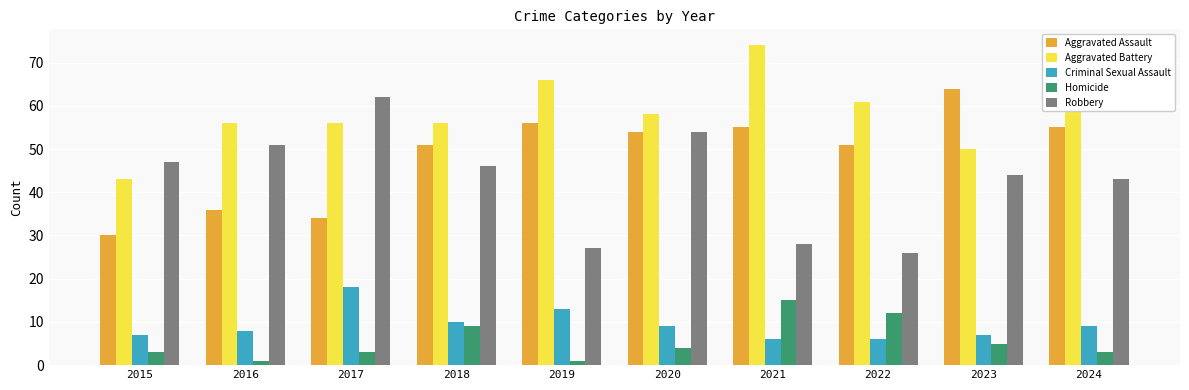

At 2019, list the series in order from largest to smallest.

Aggravated Battery, Aggravated Assault, Robbery, Criminal Sexual Assault, Homicide